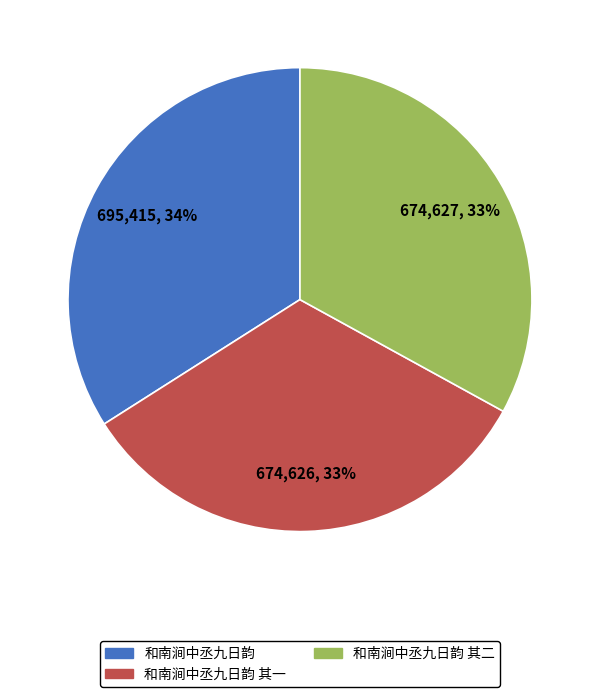

Which category has the biggest portion of the pie?

和南涧中丞九日韵